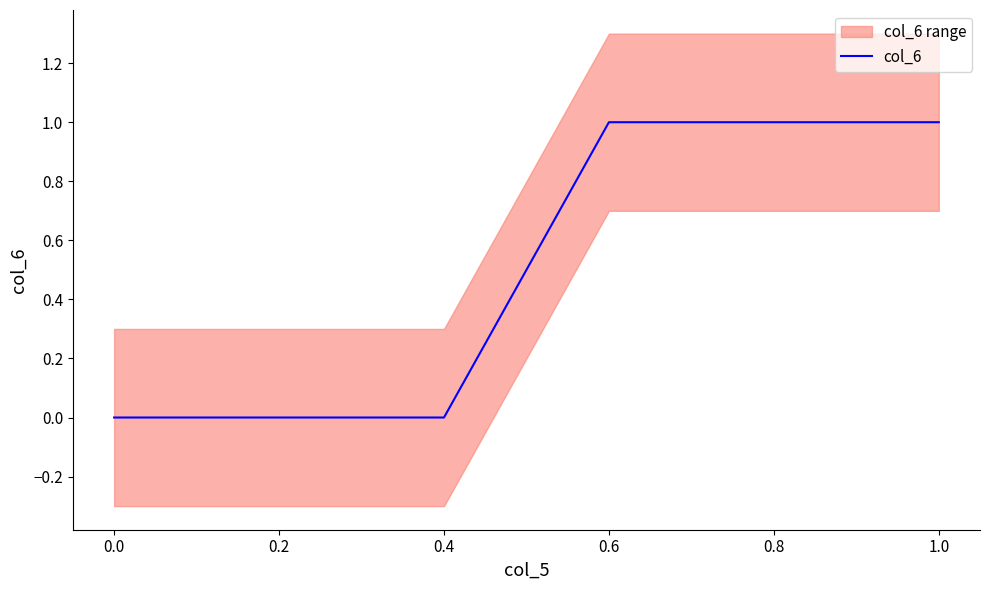

What is the difference between the maximum and minimum values?

1